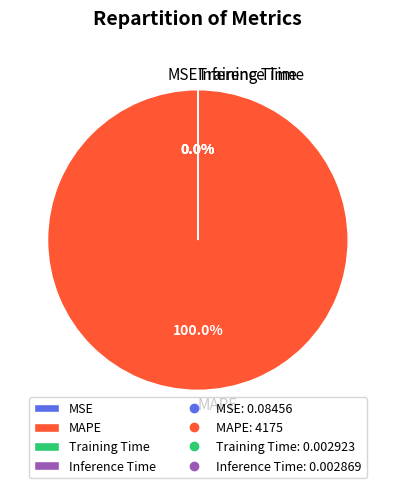

Do Inference Time and MAPE together represent more than half of the pie?

Yes